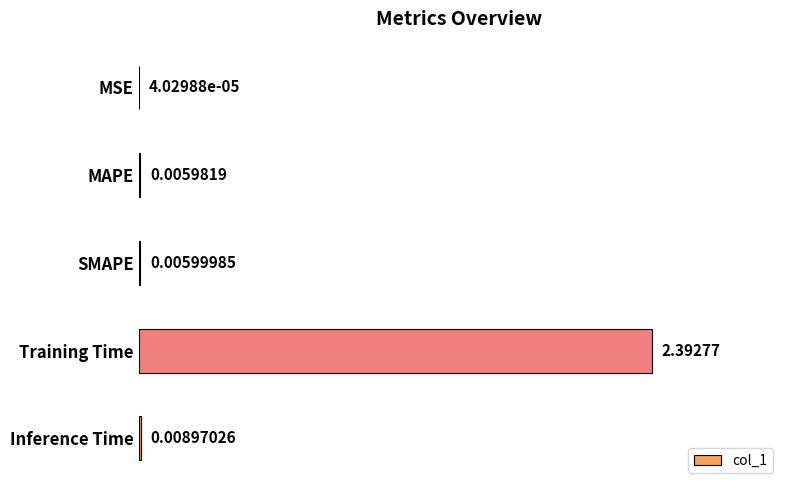

Between Training Time and Inference Time, which is larger?

Training Time